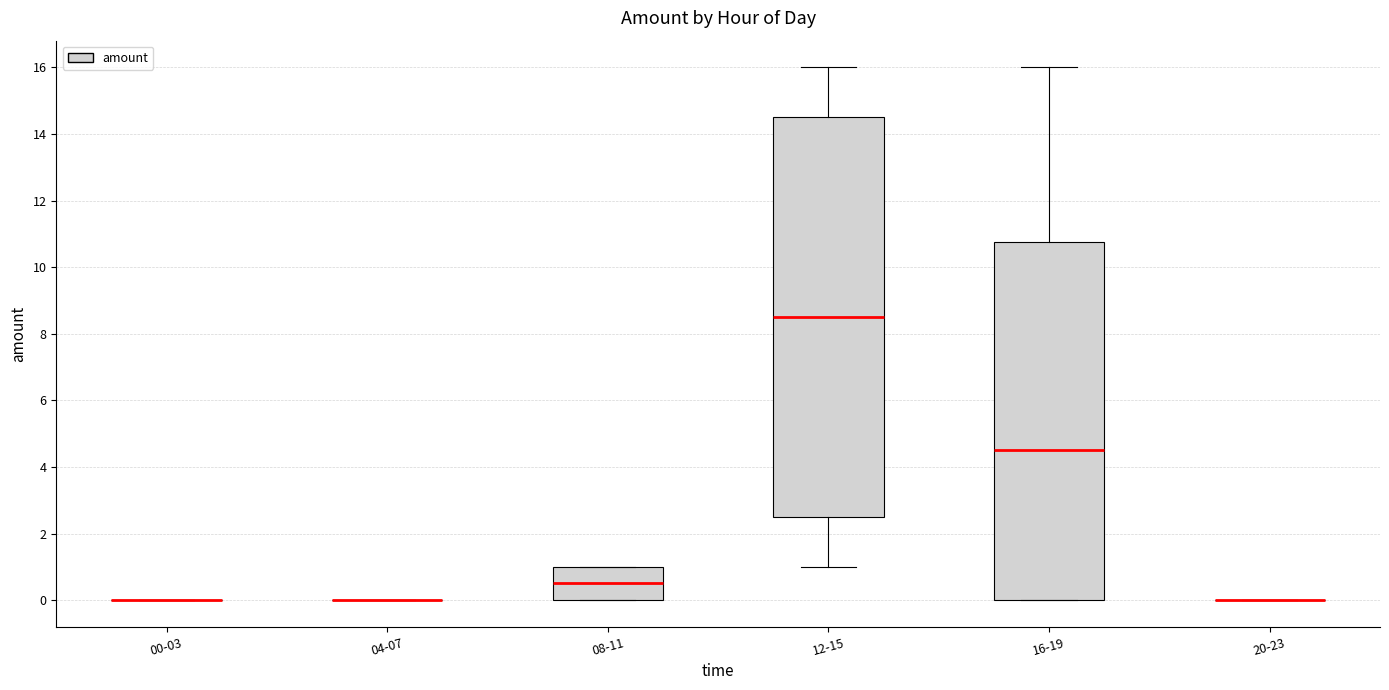

Reading left to right, transcribe this box plot: for each box, give where its median line is, the range the box spans, and where its two whiskers end, as read against the y-axis. The values are not printed on the chart, so give them approximately, as read against the axis.

00-03: box collapsed to a line at 0.0, whiskers 0.0 to 0.0
04-07: box collapsed to a line at 0.0, whiskers 0.0 to 0.0
08-11: median 0.6, box 0.0 to 1.0, whiskers 0.0 to 1.0
12-15: median 8.6, box 2.6 to 14.6, whiskers 1.0 to 16.0
16-19: median 4.6, box 0.0 to 10.8, whiskers 0.0 to 16.0
20-23: box collapsed to a line at 0.0, whiskers 0.0 to 0.0